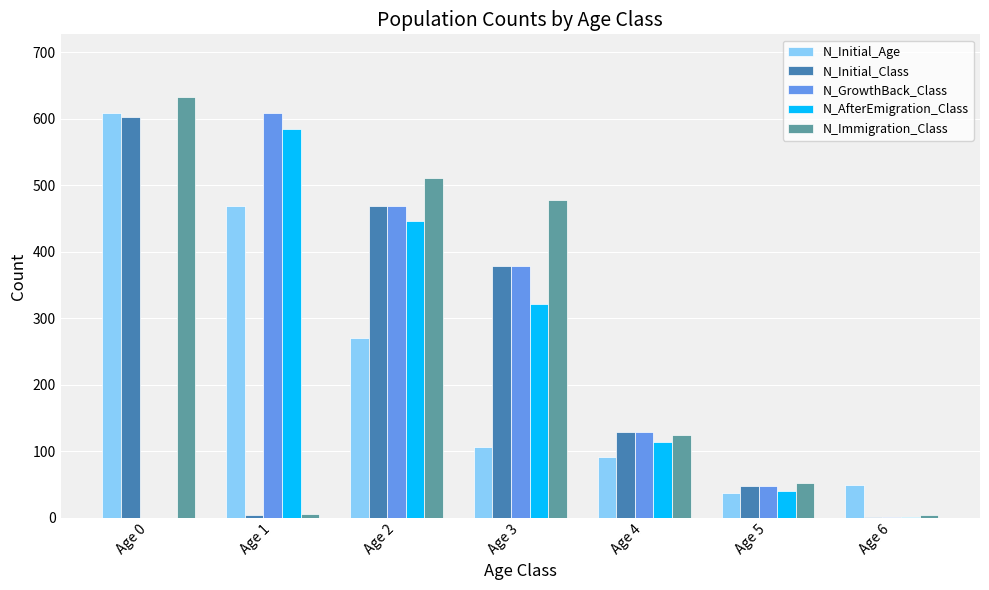

What is the sum of all N_Immigration_Class values?

1809